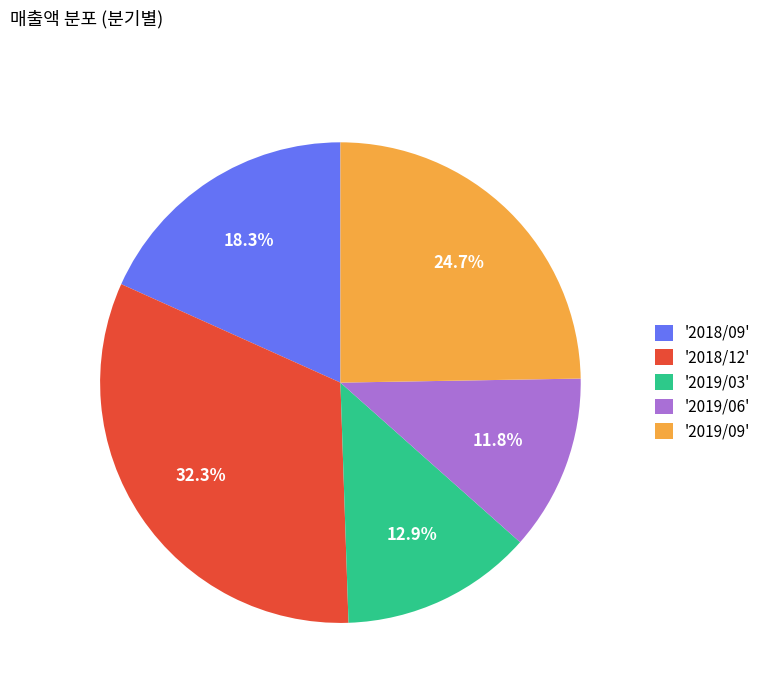

Approximately how many times larger is the value at '2019/09' compared to '2018/12'?

0.8